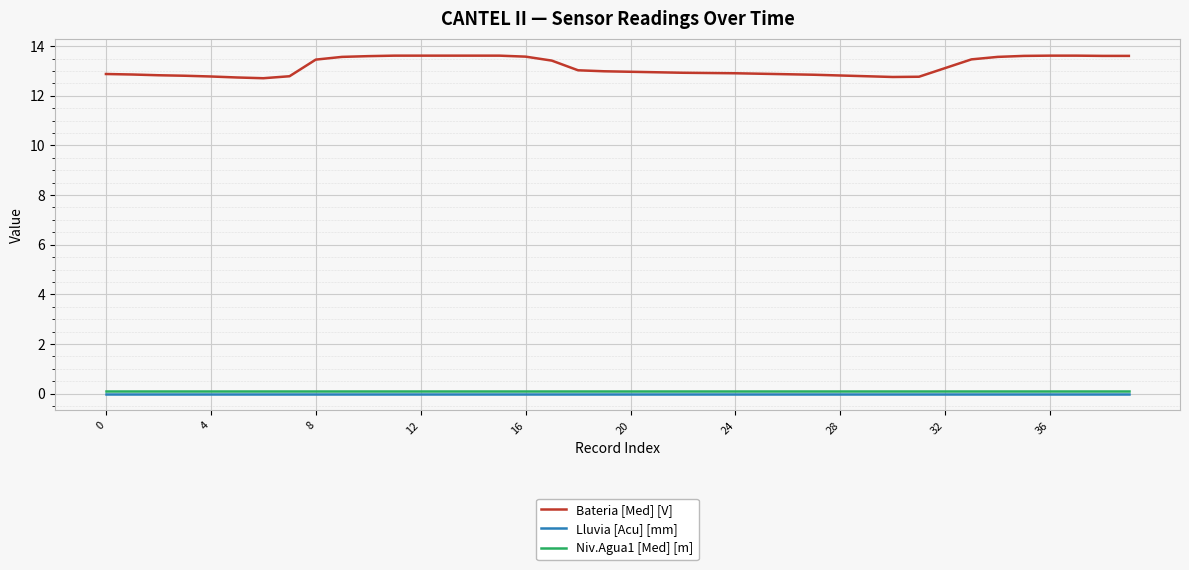

Which series has the largest range (max minus min)?

Bateria [Med] [V]